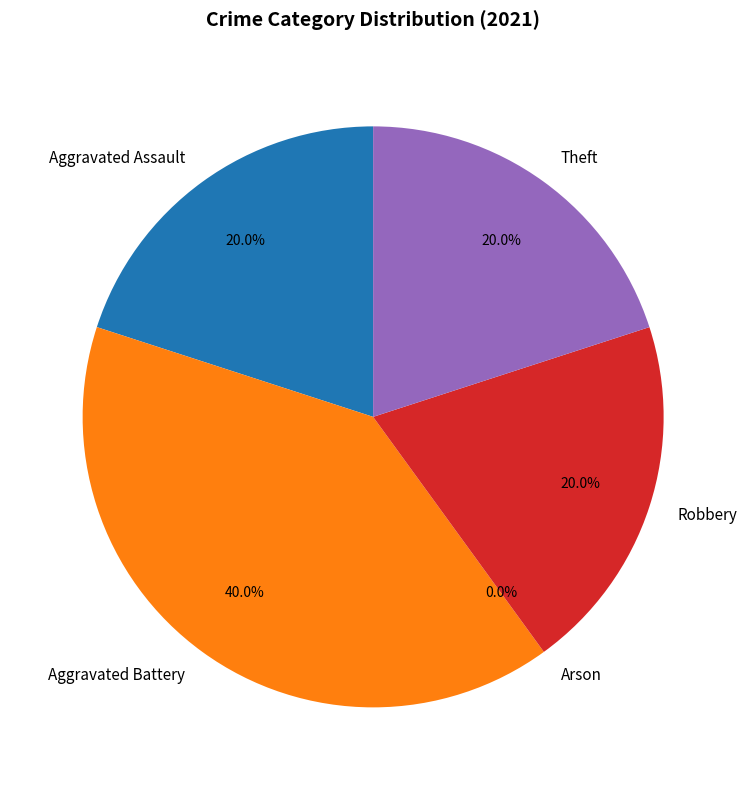

Is there any slice that represents more than half of the pie?

No